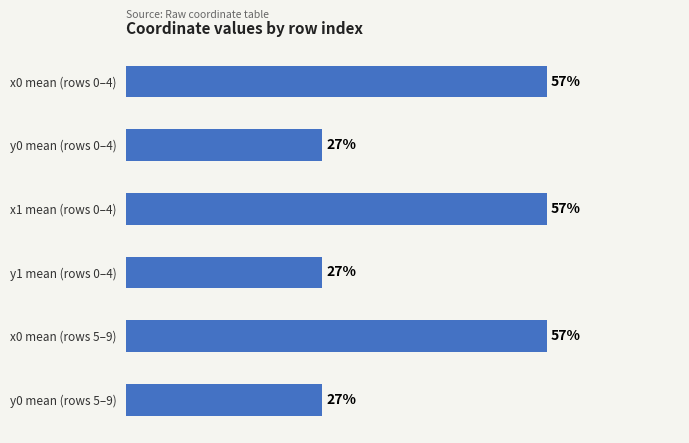

What is the label of the 6th bar from the bottom?

x0 mean (rows 0–4)